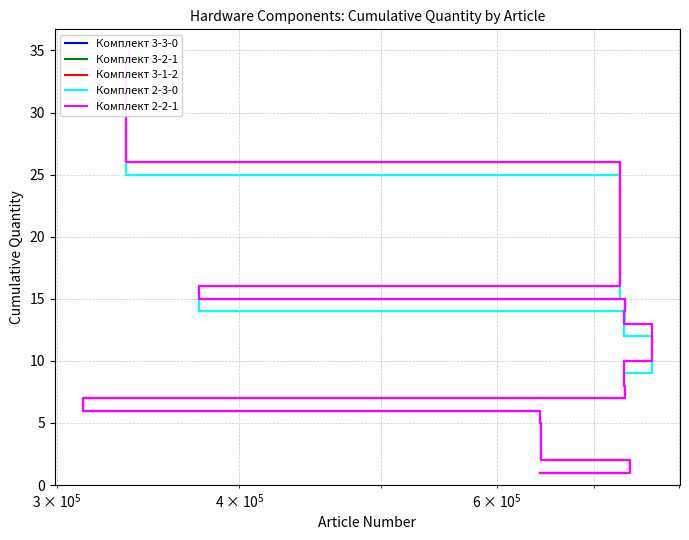

How many lines are shown in the chart?

5